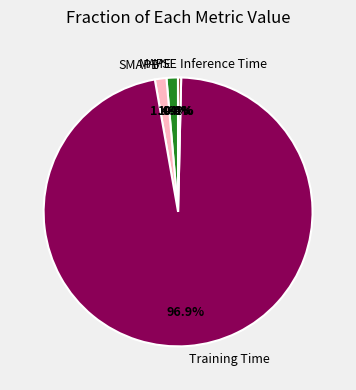

Which has a higher value, MAPE or Training Time?

Training Time